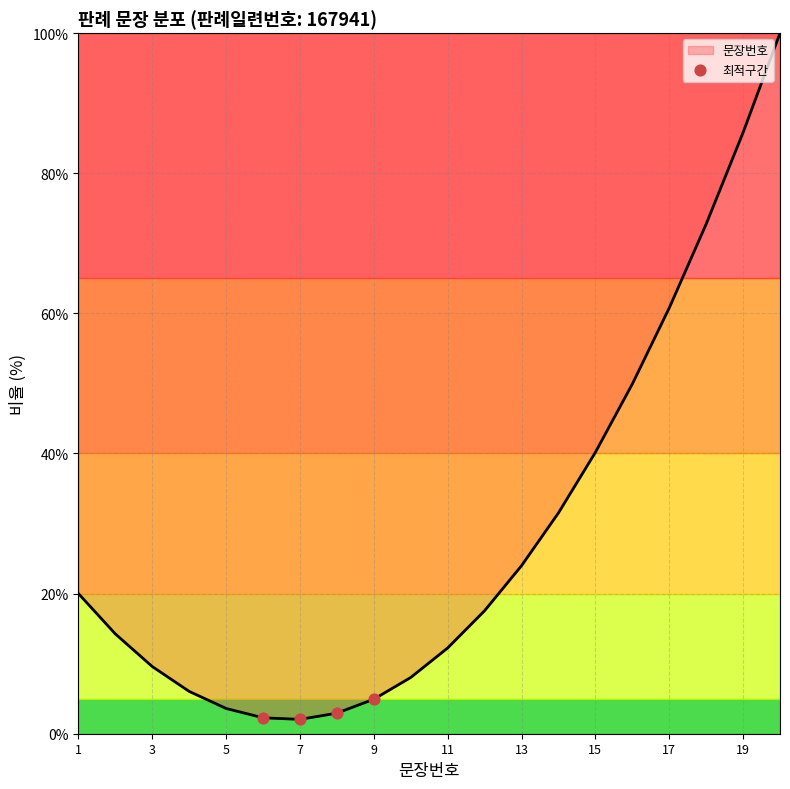

What is the smallest value displayed?

2.0